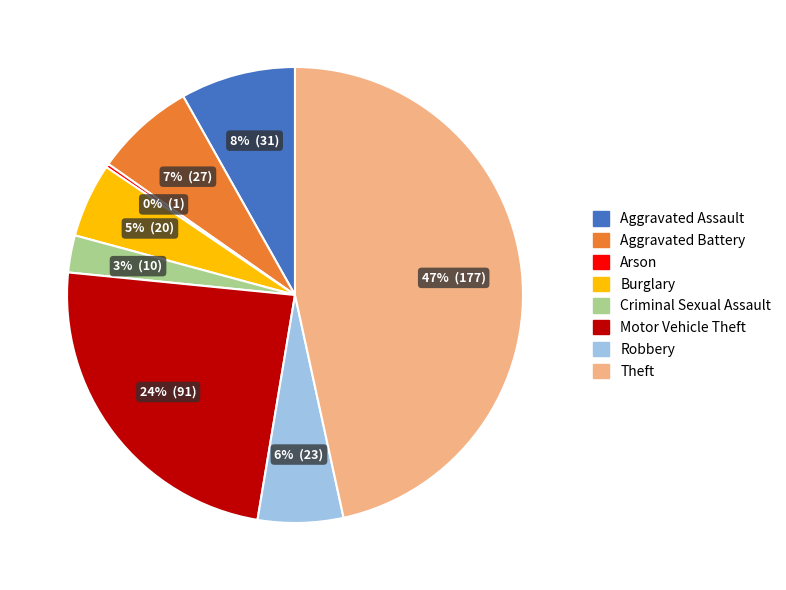

To the nearest percent, what is the average slice percentage?

12%